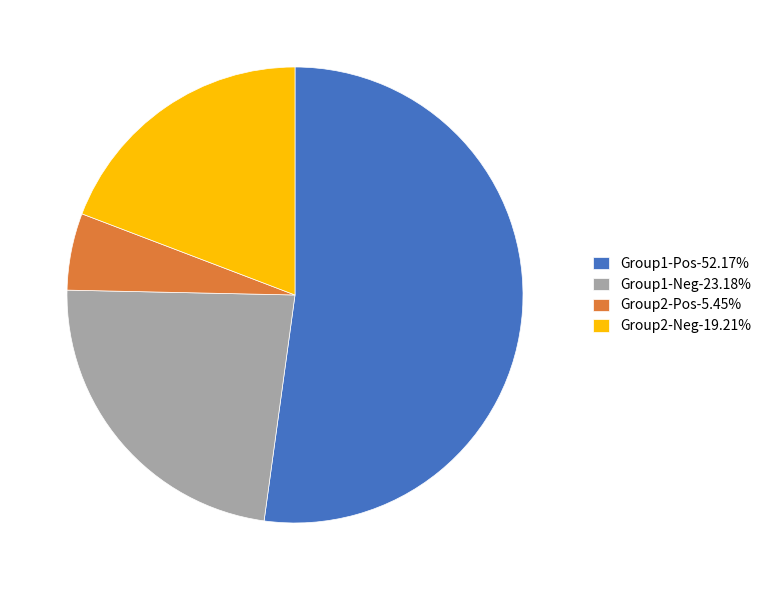

Approximately how many times larger is the value at Group2-Pos-5.45% compared to Group2-Neg-19.21%?

0.3